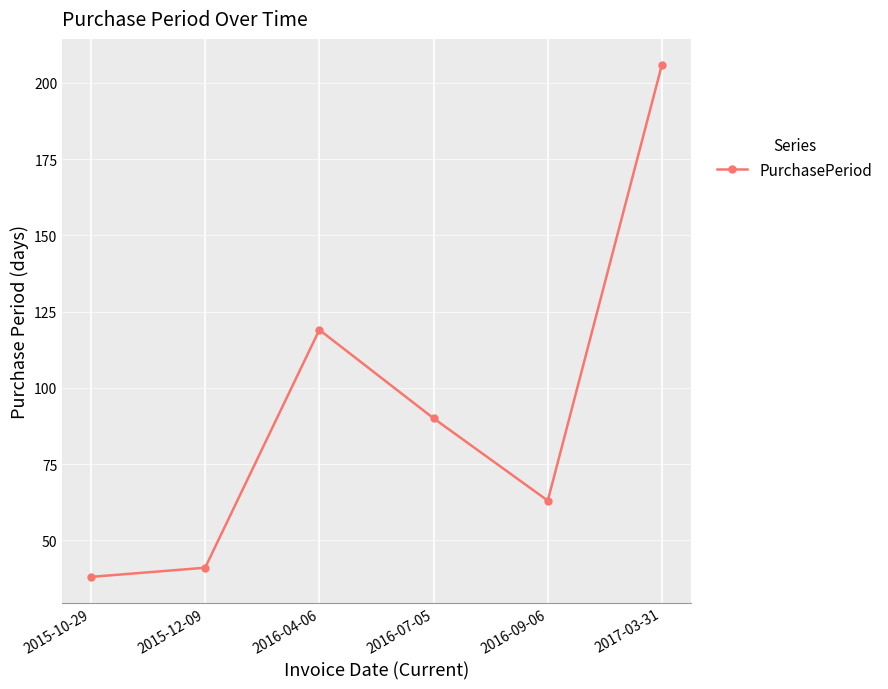

Between 2016-04-06 and 2015-12-09, which is larger?

2016-04-06